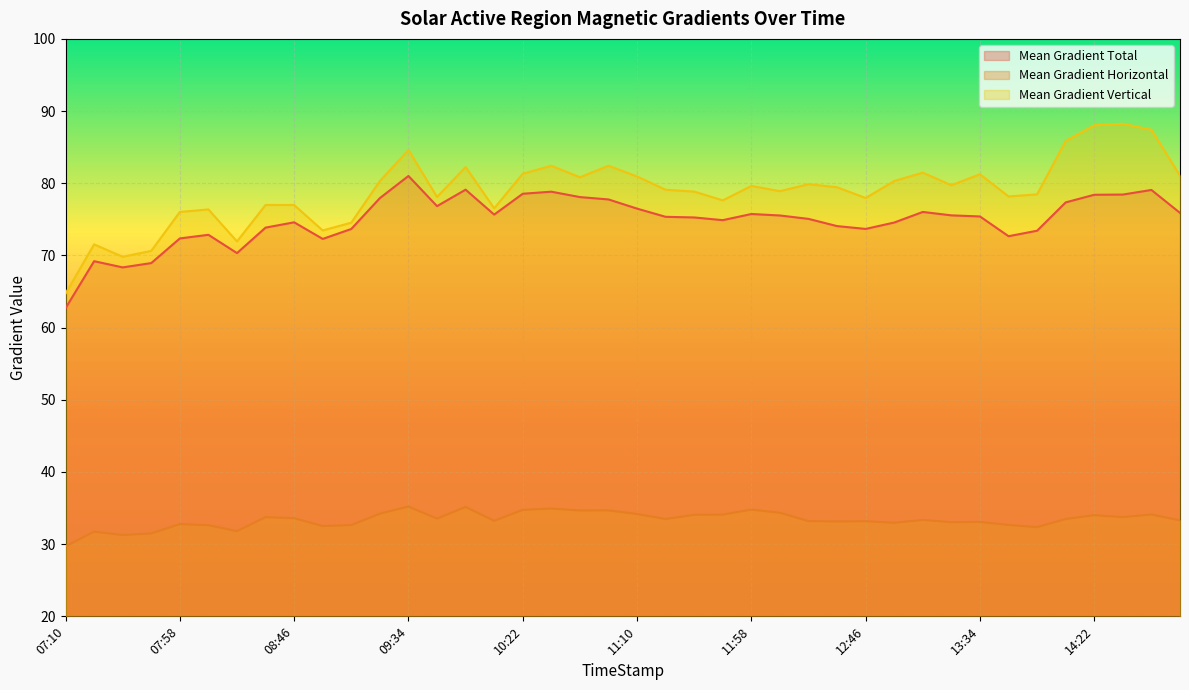

True or false: Mean Gradient Vertical and Mean Gradient Horizontal intersect in this chart.

False